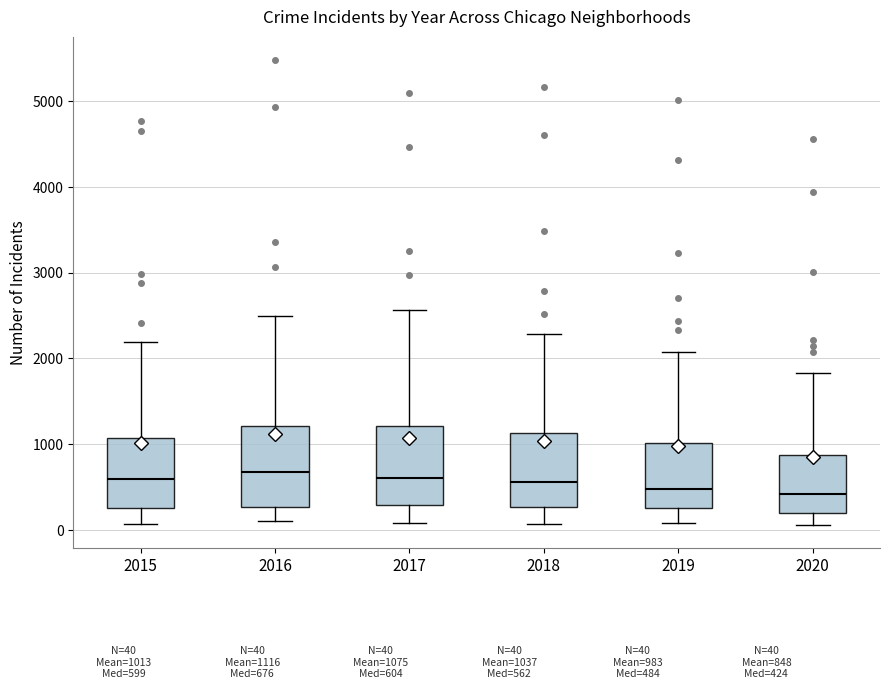

Reading left to right, transcribe this box plot: for each box, give where its median line is, the range the box spans, and where its two whiskers end, as read against the y-axis. The values are not printed on the chart, so give them approximately, as read against the axis.

2015: median 600, box 300 to 1100, whiskers 100 to 2200
2016: median 700, box 300 to 1200, whiskers 100 to 2500
2017: median 600, box 300 to 1200, whiskers 100 to 2600
2018: median 600, box 300 to 1100, whiskers 100 to 2300
2019: median 500, box 300 to 1000, whiskers 100 to 2100
2020: median 400, box 200 to 900, whiskers 100 to 1800